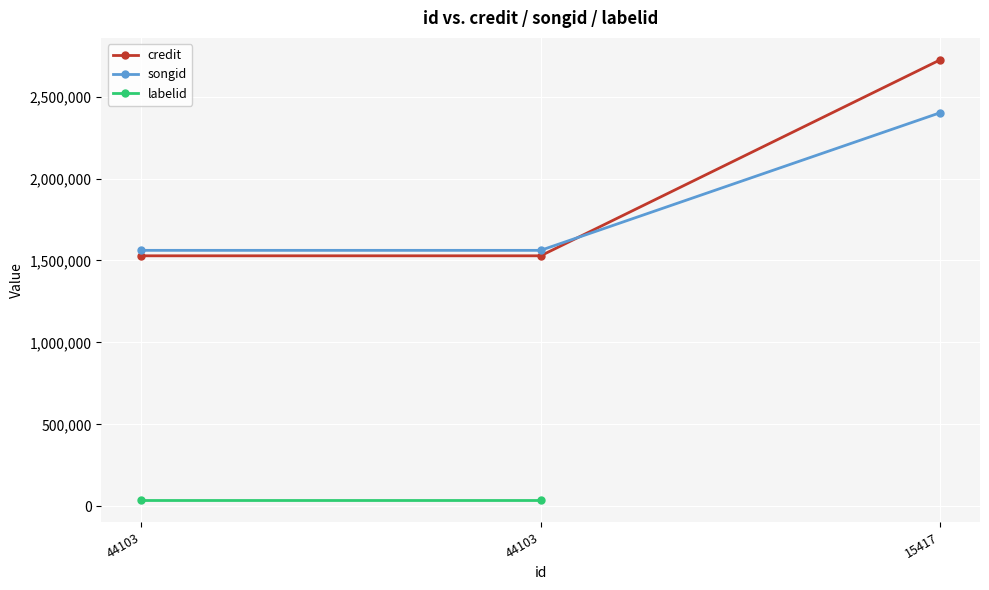

What is the difference between the highest and lowest values at 44103?

1522405.0